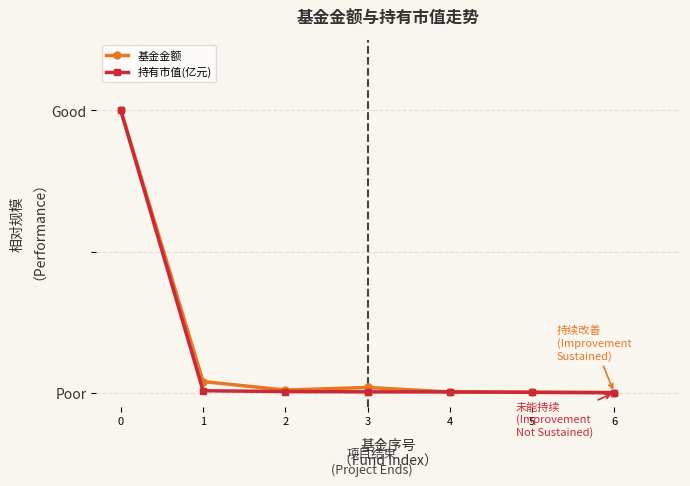

Rank the series at 2 from lowest to highest value.

持有市值(亿元), 基金金额